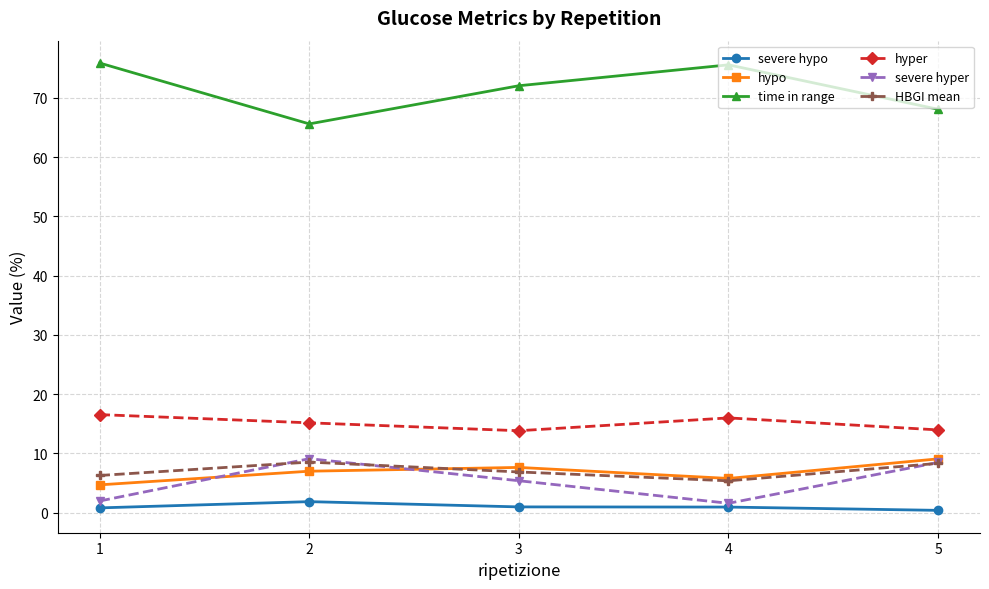

Where do hypo and severe hyper first cross each other?

1 and 2